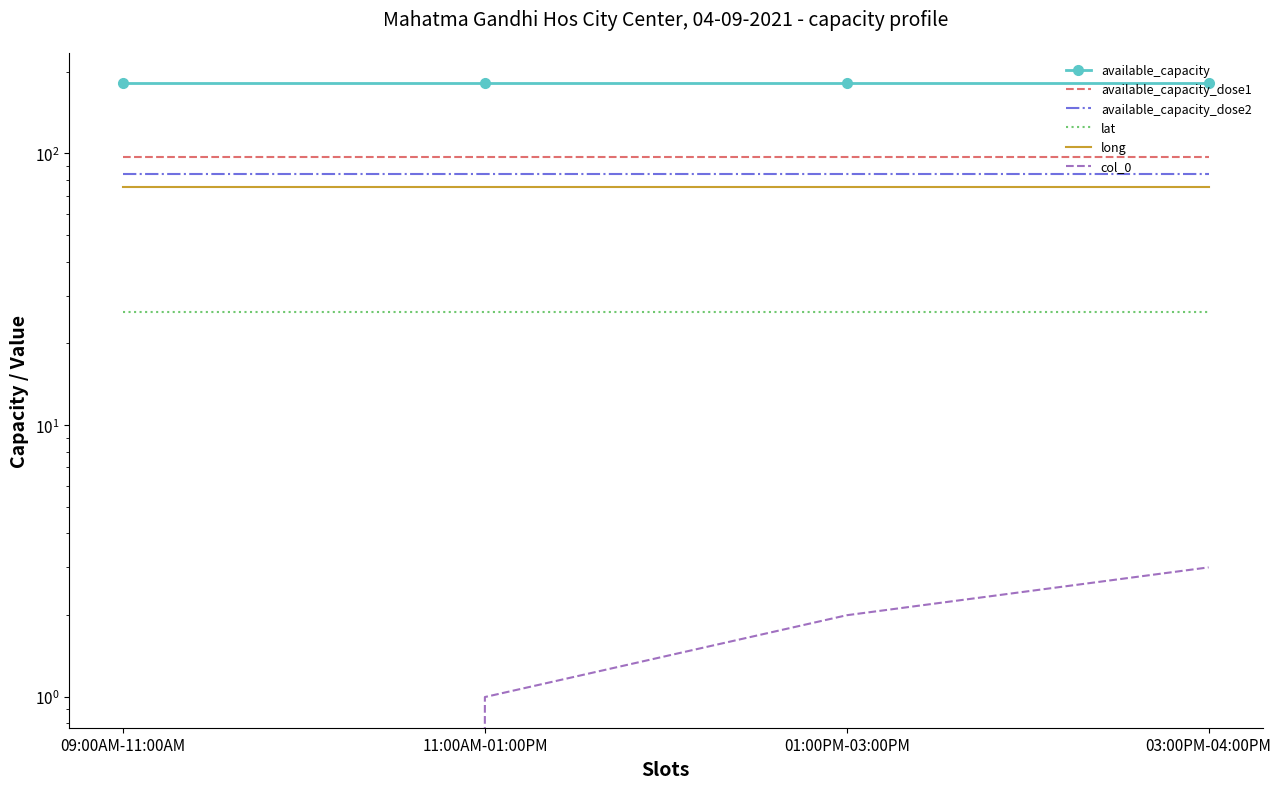

True or false: col_0 has more than 1 points higher than both neighbors.

False